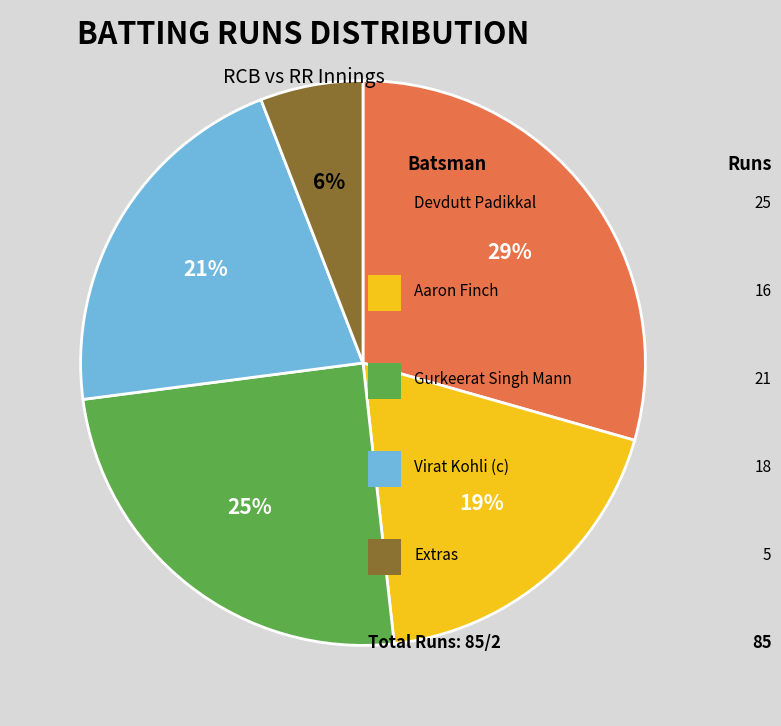

Does any single category account for the majority?

No